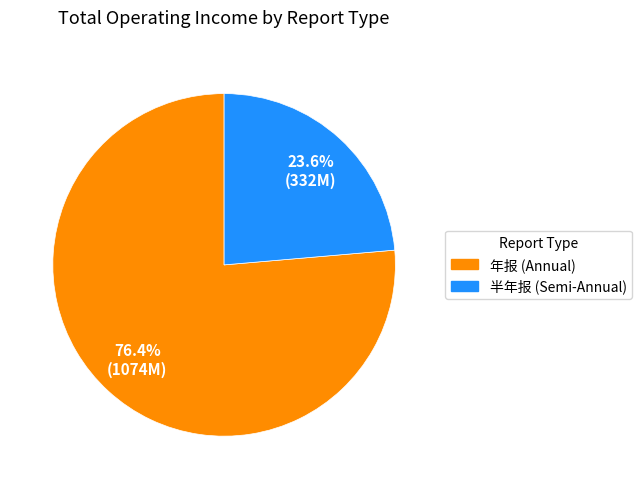

Is there any slice that represents more than half of the pie?

Yes